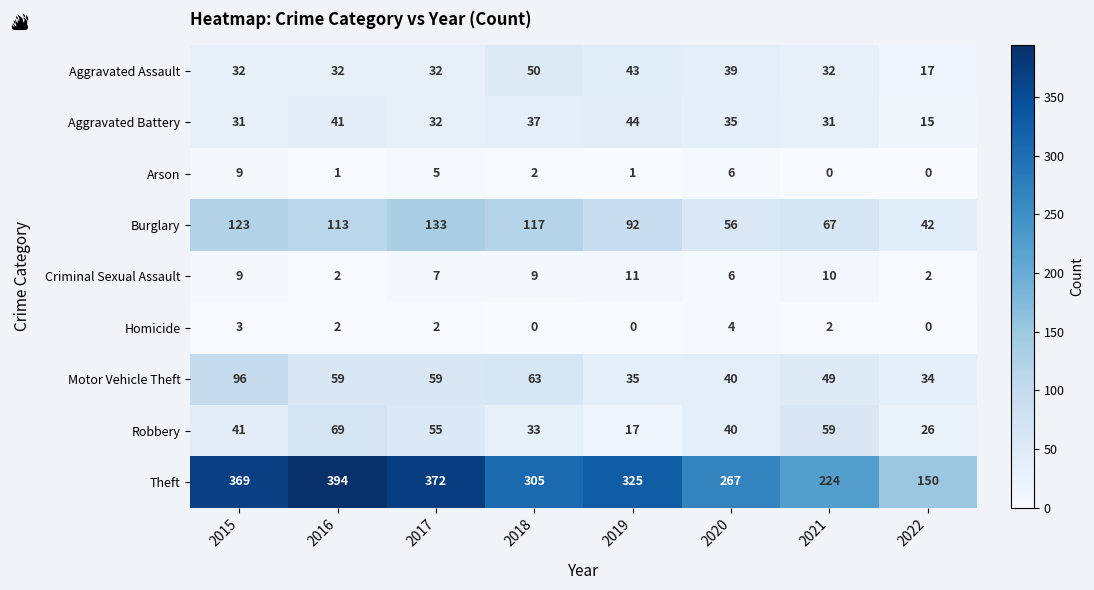

At which label is Motor Vehicle Theft closest to 65?

2018